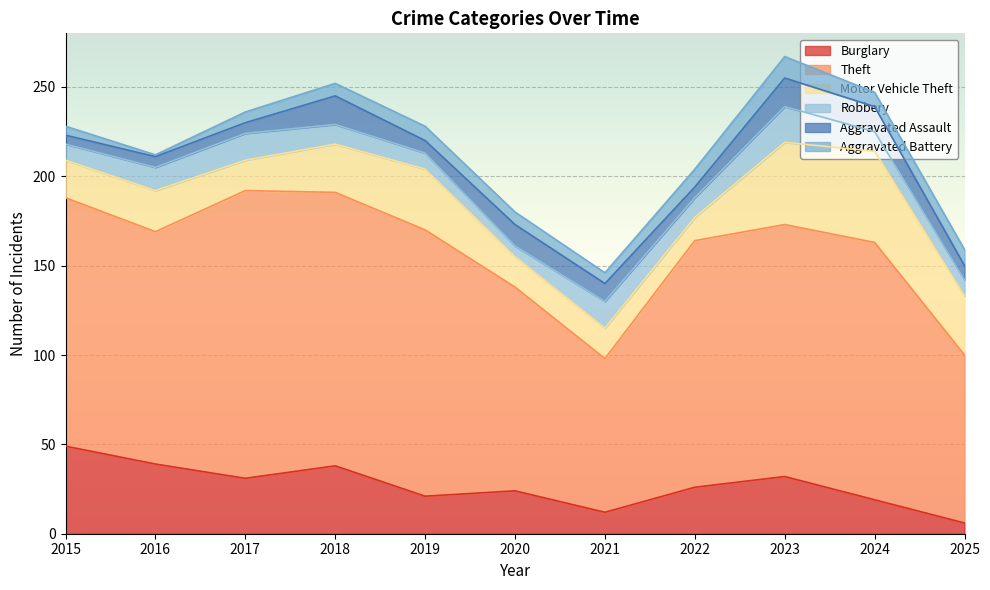

How many interior local peaks does the Motor Vehicle Theft series have?

3